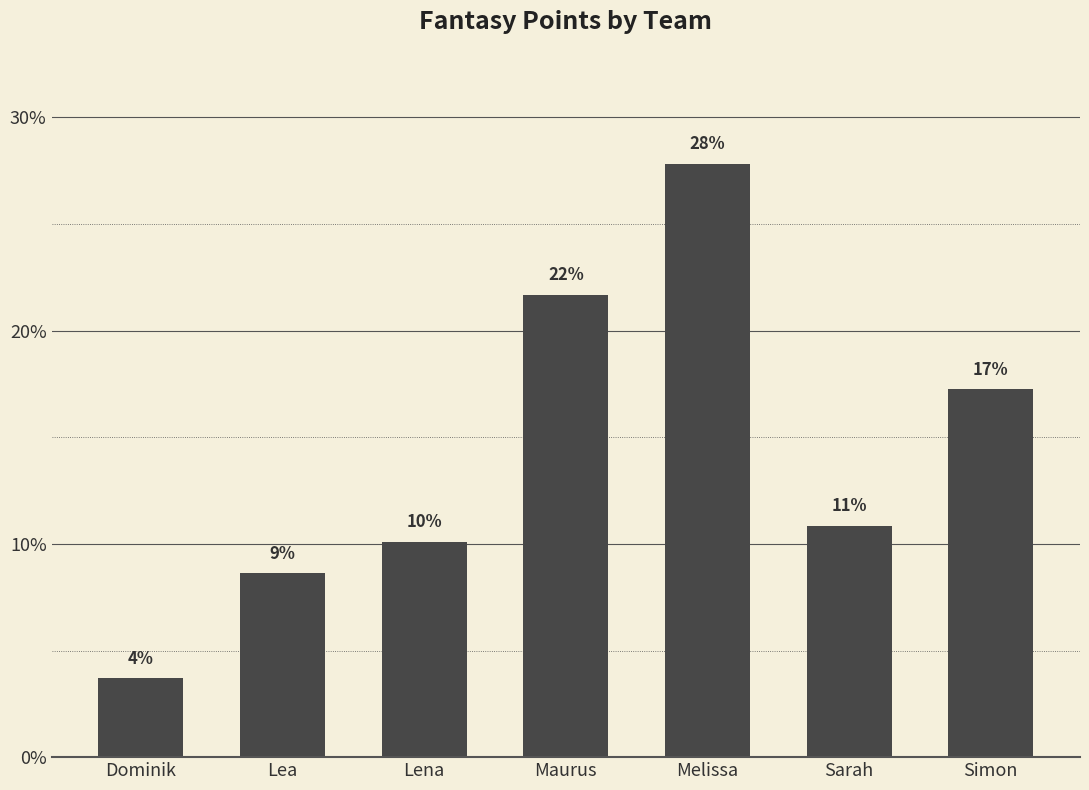

How many bars are there in total?

7